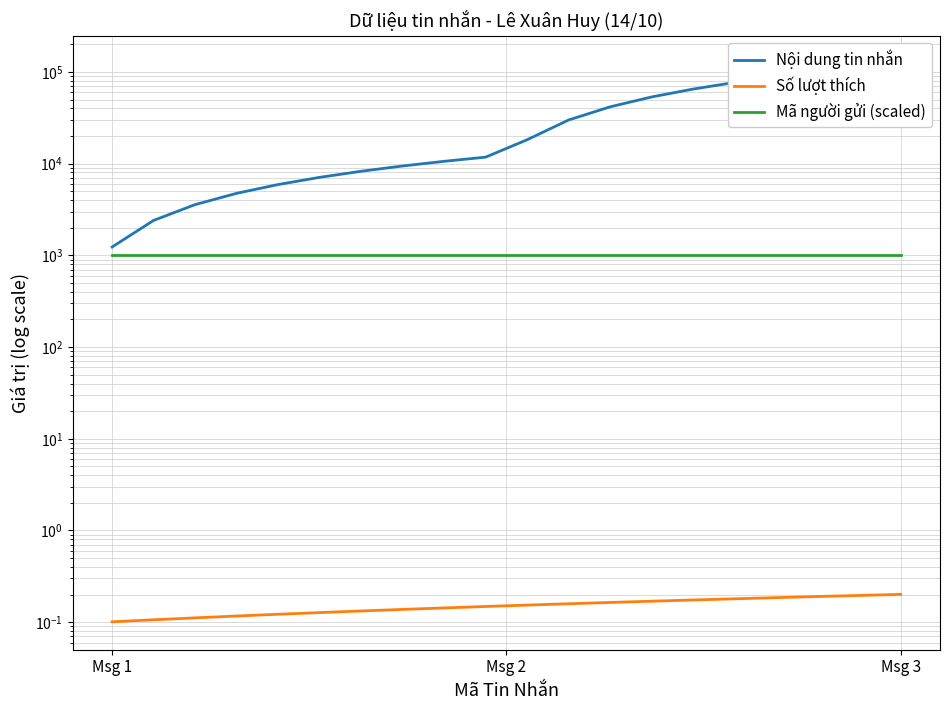

Reading right to left, list all the values displayed in this chart.

Nội dung tin nhắn: 123456.0	111760.1	100064.2	88368.3	76672.4	64976.5	53280.6	41584.7	29888.8	18192.9	11760.2	10590.6	9421.1	8251.5	7081.9	5912.3	4742.7	3573.2	2403.6	1234.0
Số lượt thích: 0.2	0.2	0.2	0.2	0.2	0.2	0.2	0.2	0.2	0.2	0.1	0.1	0.1	0.1	0.1	0.1	0.1	0.1	0.1	0.1
Mã người gửi (scaled): 1000.0	1000.0	1000.0	1000.0	1000.0	1000.0	1000.0	1000.0	1000.0	1000.0	1000.0	1000.0	1000.0	1000.0	1000.0	1000.0	1000.0	1000.0	1000.0	1000.0